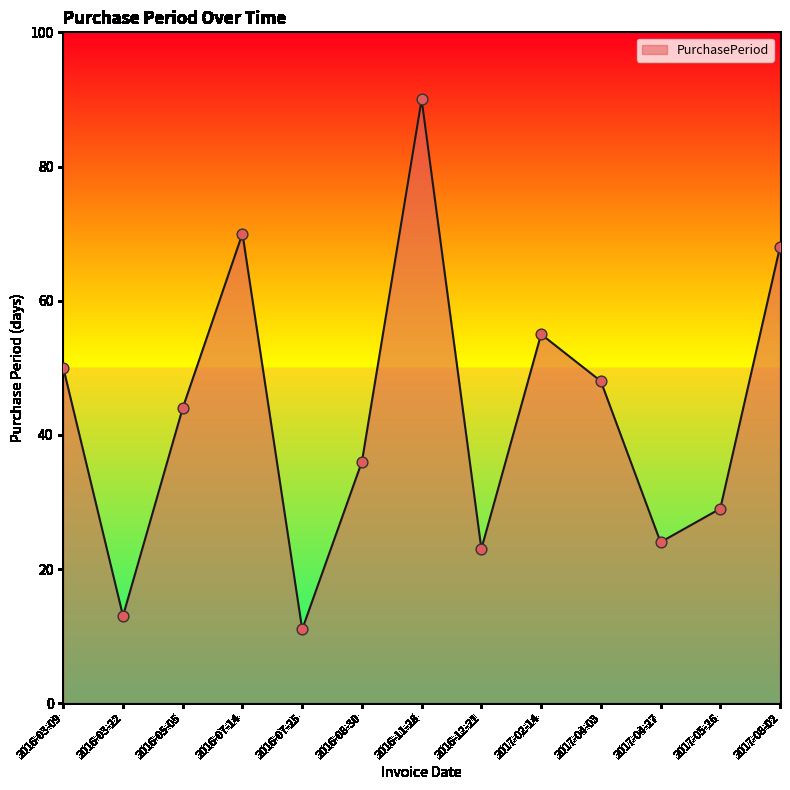

Which has a higher value, 2016-07-14 or 2016-05-05?

2016-07-14